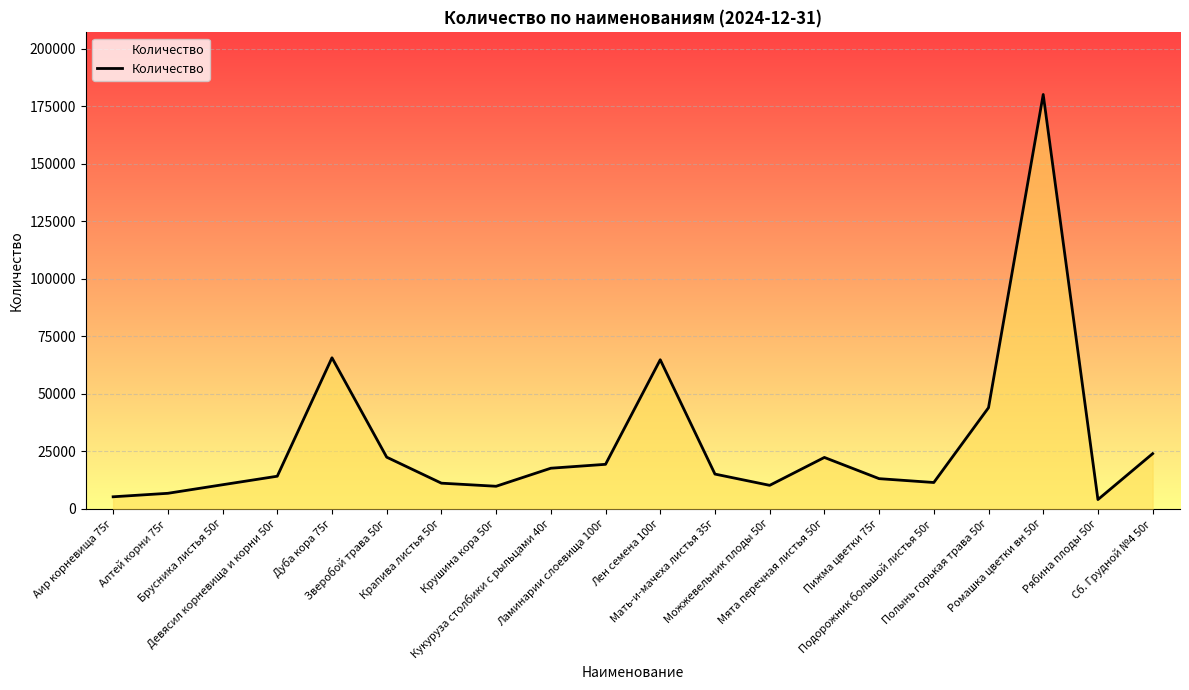

Where does the data first go above 15015?

Дуба кора 75г